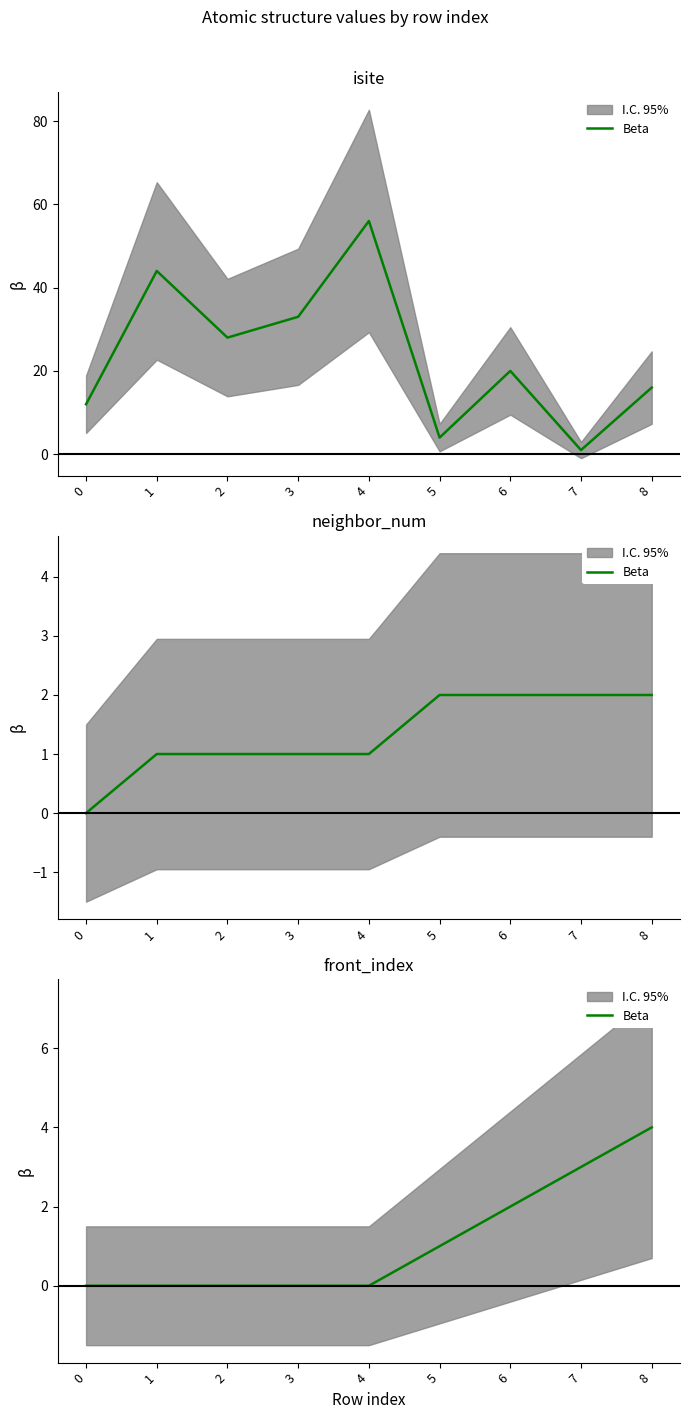

Which label corresponds to the largest value in the chart?

8